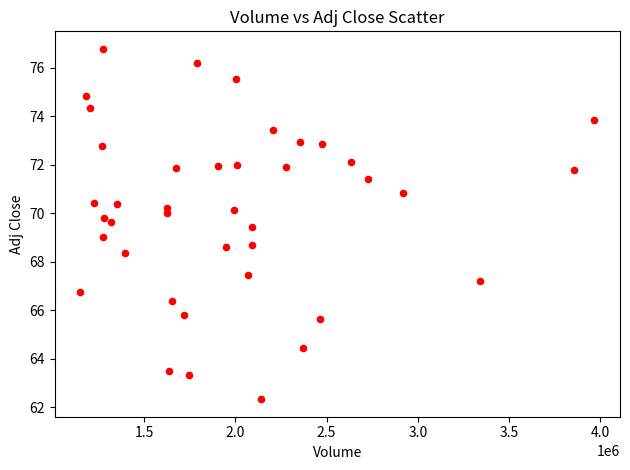

What is the range of X values (max minus min)?

2814500.0